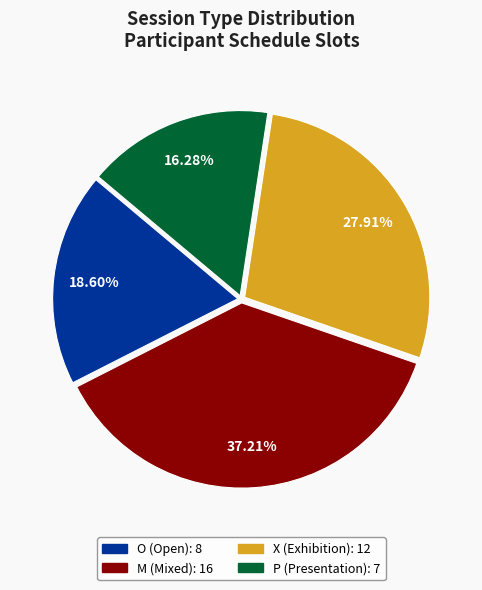

What is the ratio of the value at P to the value at X?

0.6